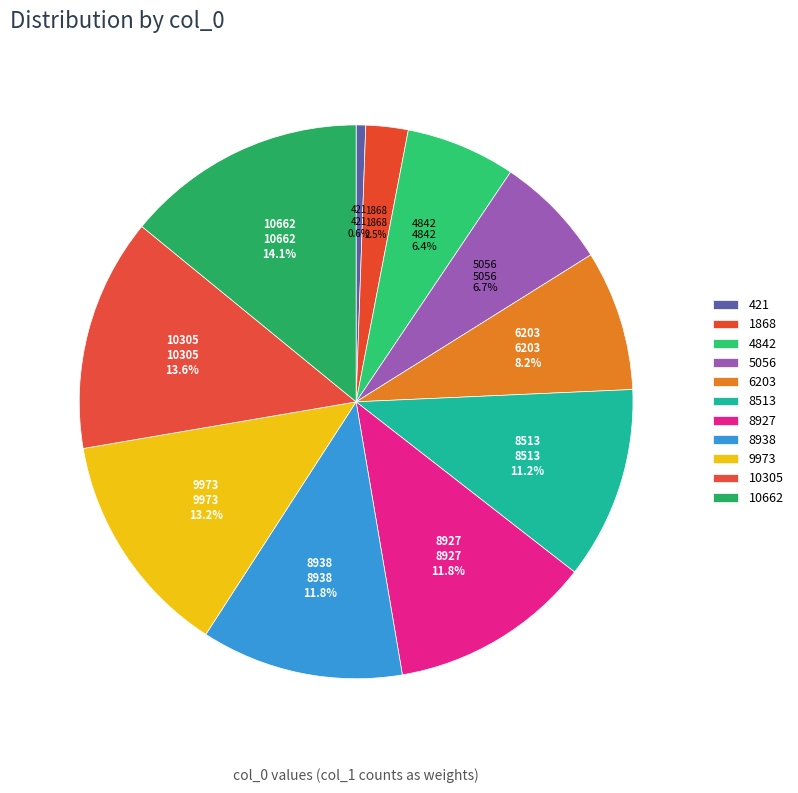

What percentage is NOT represented by 5056?

93.3%